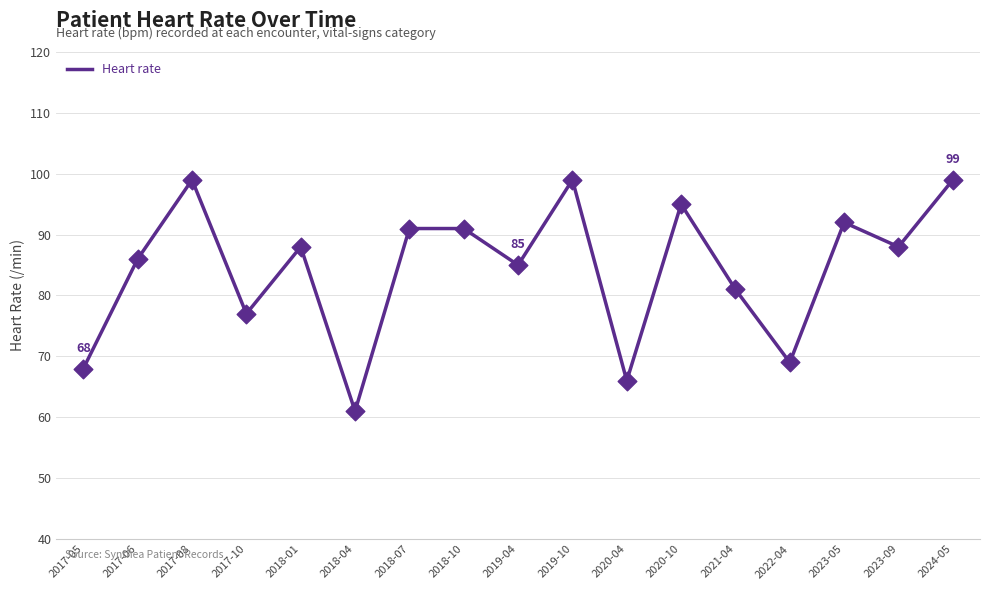

What is the change in value from 2020-04 to 2020-10?

+29